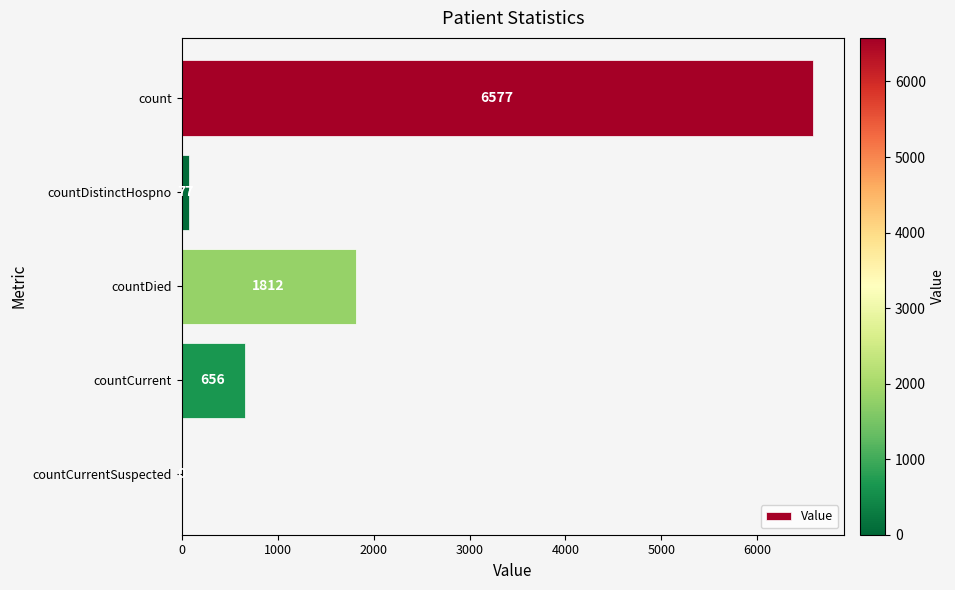

Between countDied and count, which is larger?

count